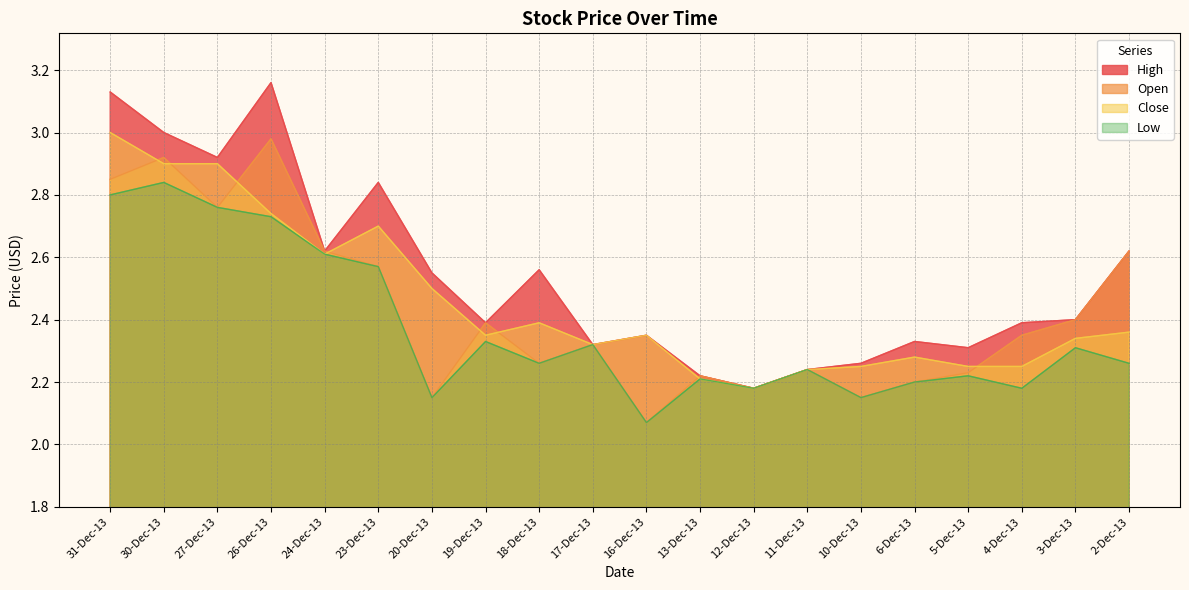

Read the High value at 5-Dec-13.

2.3